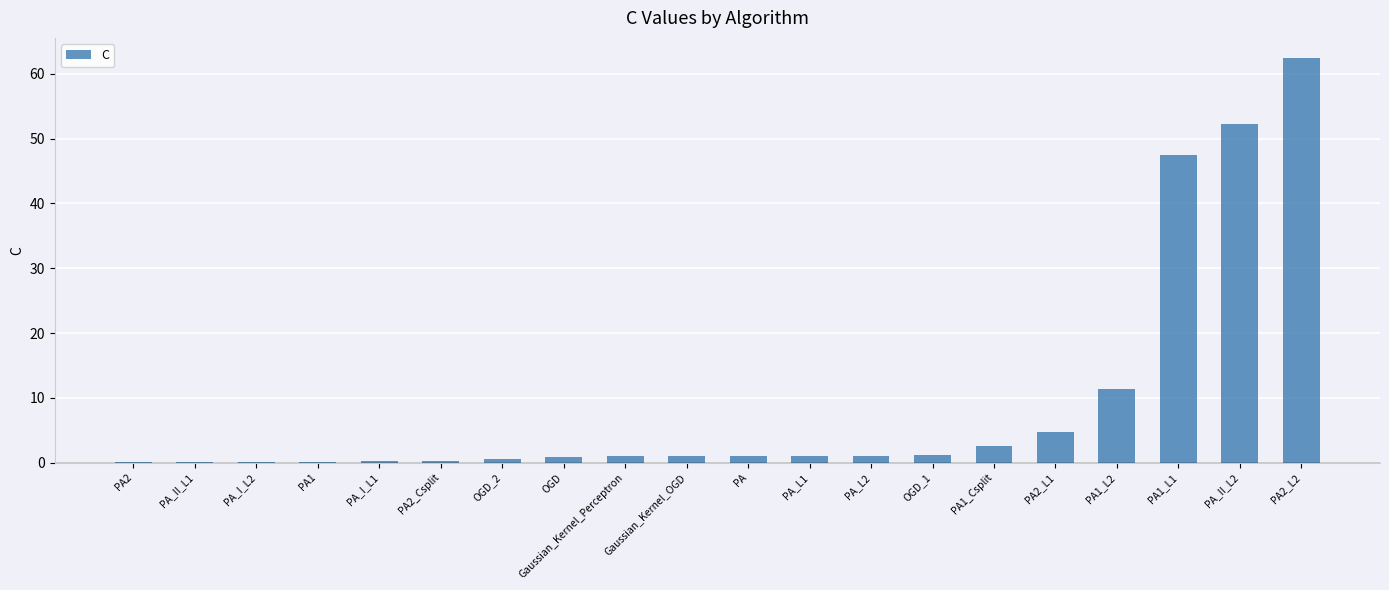

What is the approximate value at PA2?

0.1